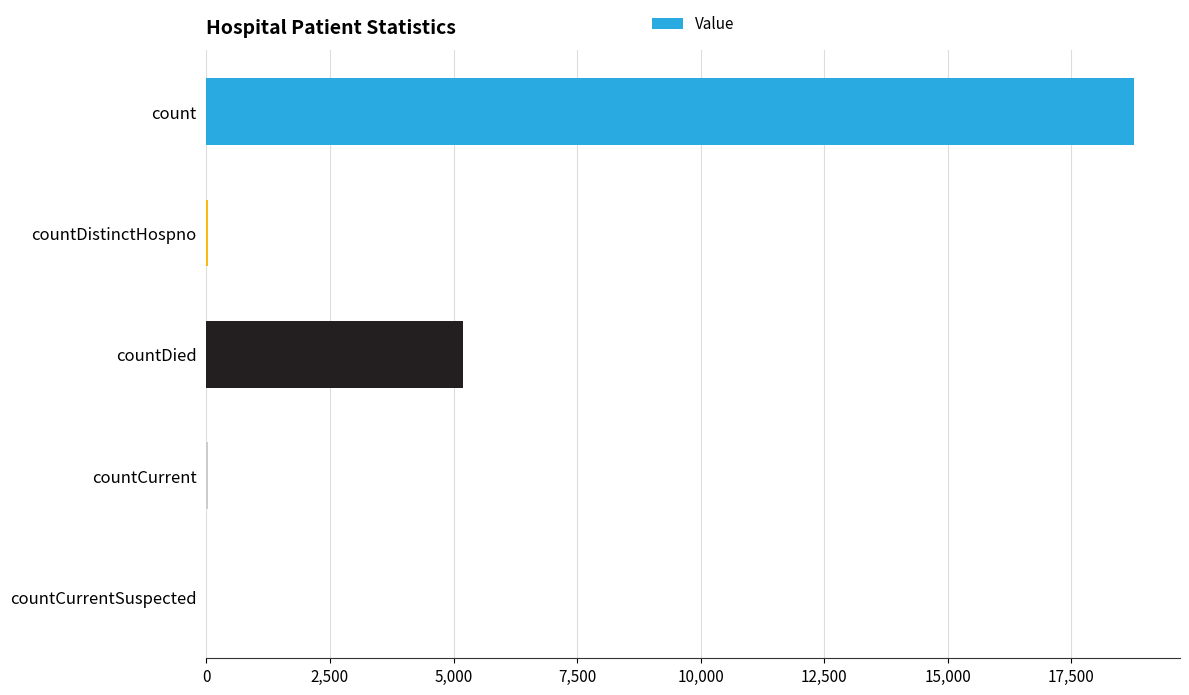

What is the greatest value displayed?

18758